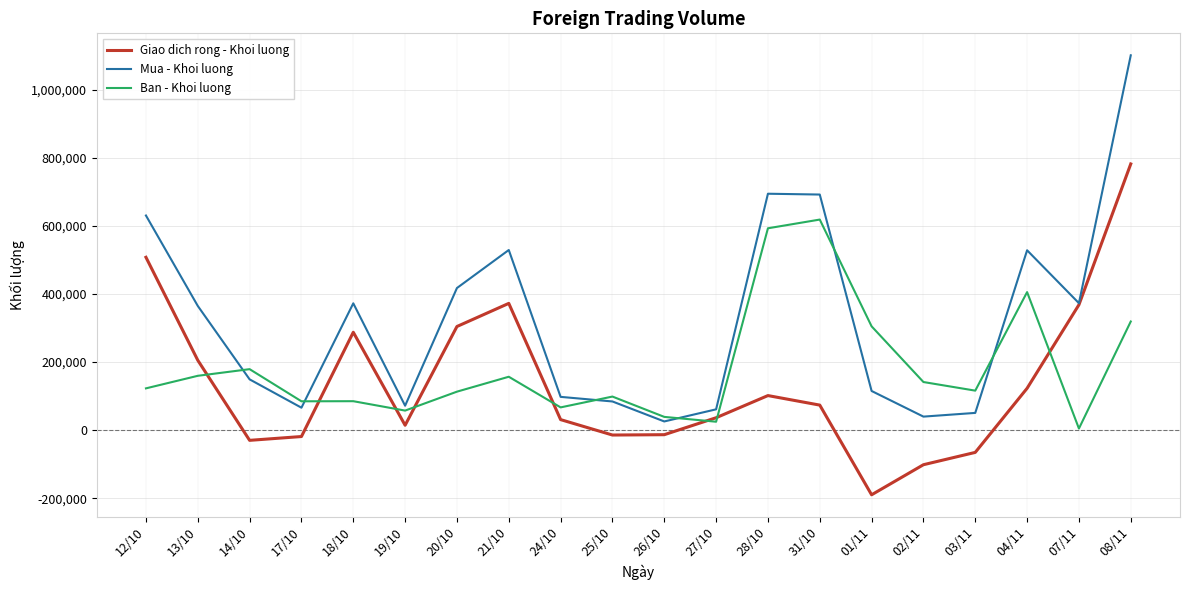

List the series in order of their peak value, highest first.

Mua - Khoi luong, Giao dich rong - Khoi luong, Ban - Khoi luong